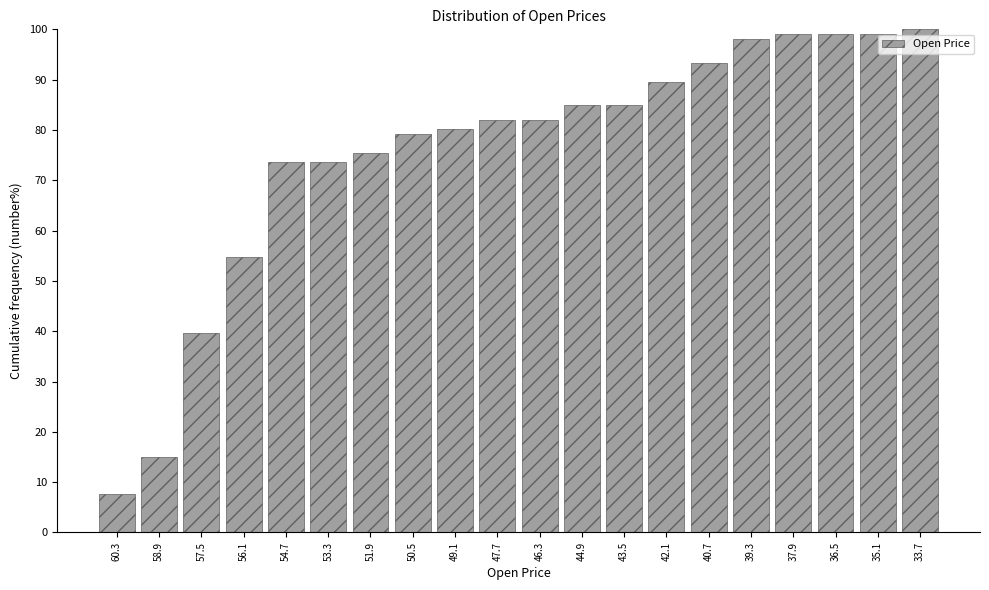

Reading left to right, extract all data points from this chart.

60.3=7.5	58.9=15.1	57.5=39.6	56.1=54.7	54.7=73.6	53.3=73.6	51.9=75.5	50.5=79.2	49.1=80.2	47.7=82.1	46.3=82.1	44.9=84.9	43.5=84.9	42.1=89.6	40.7=93.4	39.3=98.1	37.9=99.1	36.5=99.1	35.1=99.1	33.7=100.0